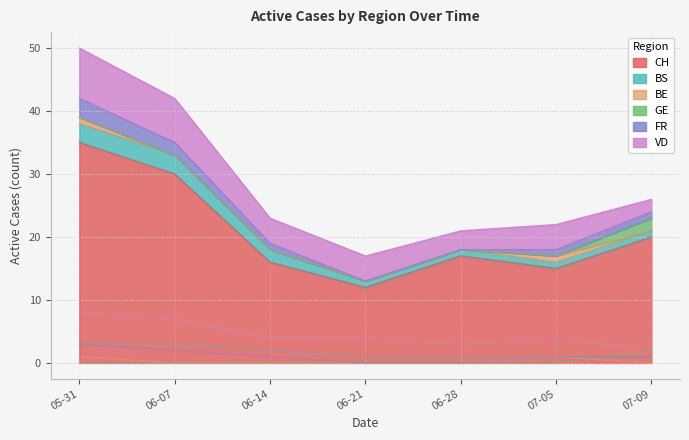

Between 05-31 and 06-28, which series saw the biggest shift?

CH